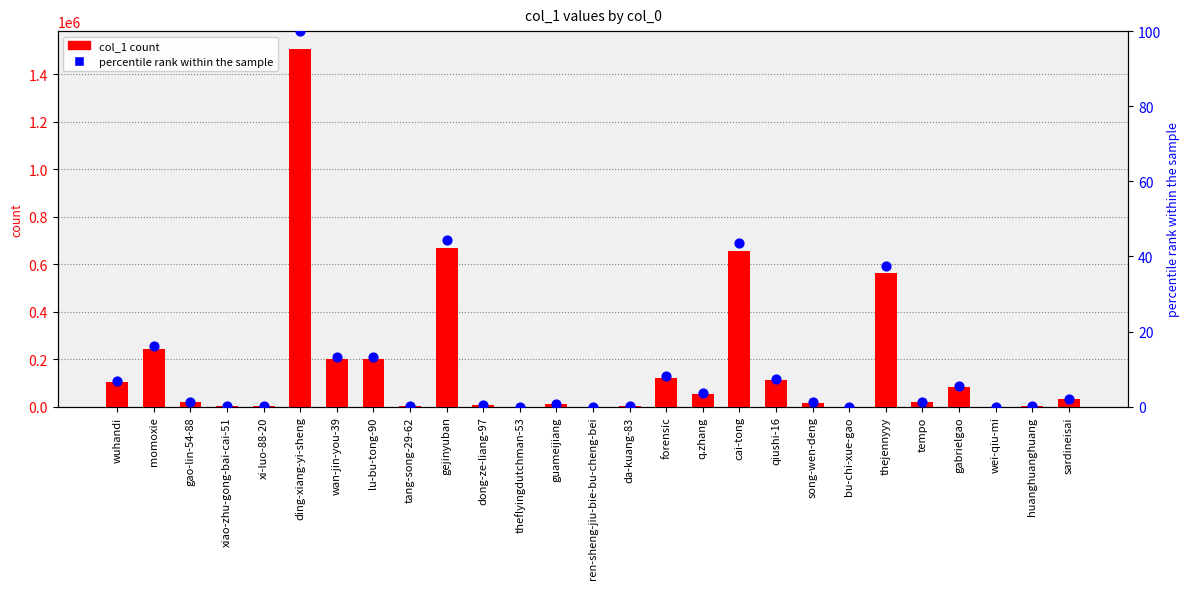

Is the value of col_1 count at guameijiang greater than the value of percentile rank within the sample at lu-bu-tong-90?

Yes